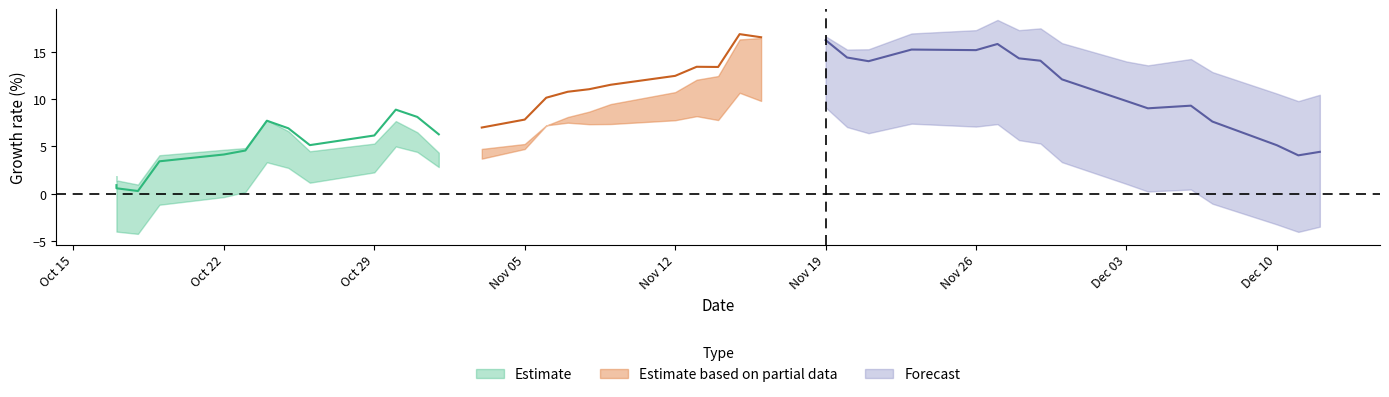

How many data points does each series have?

40